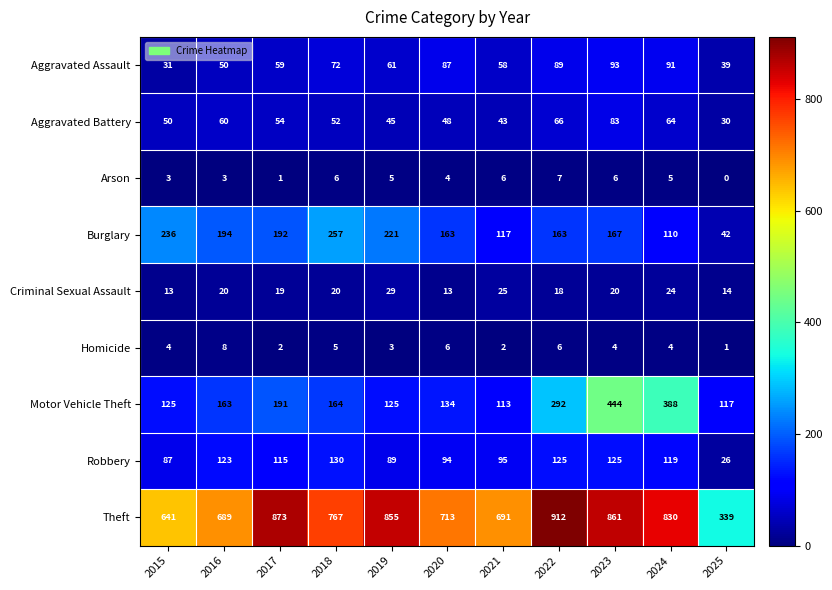

What is the difference between the maximum and minimum values in the Aggravated Battery series?

53